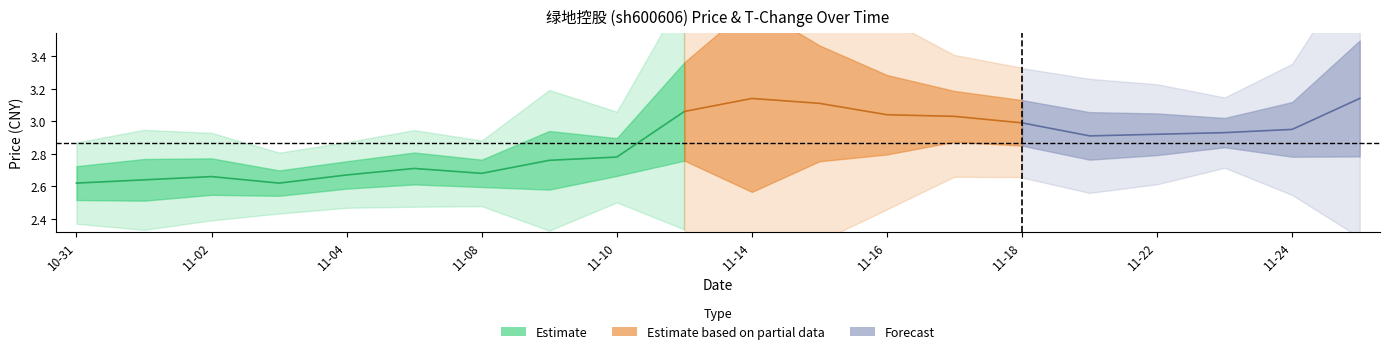

What is the highest value of the t_change series?

2.9